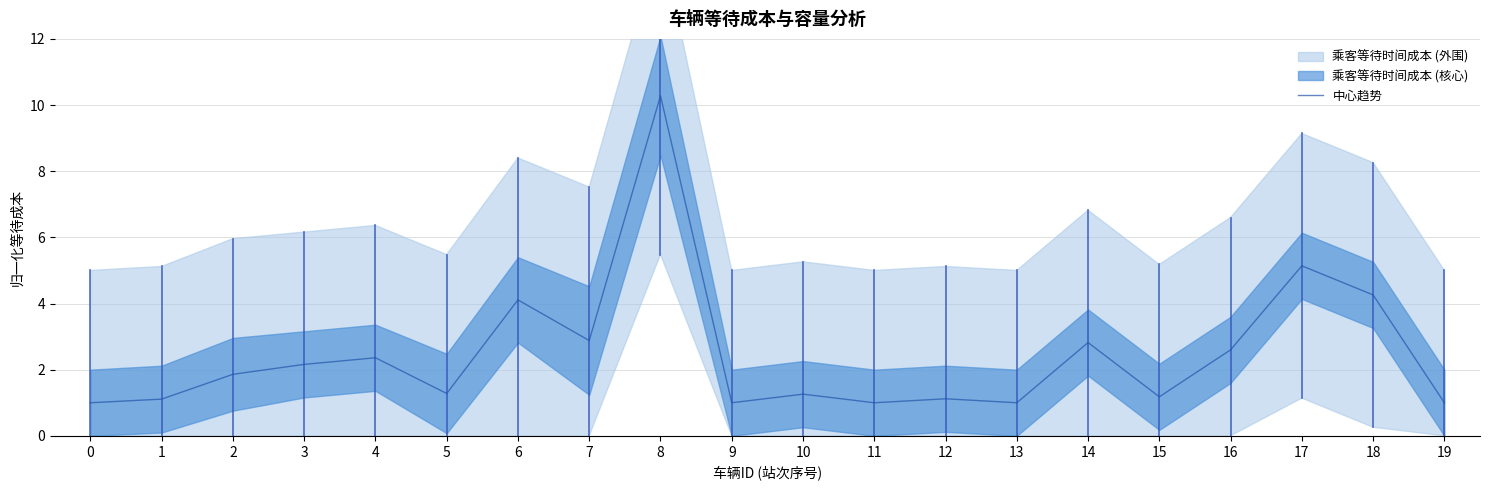

Reading left to right, extract all data points from this chart.

0=1.0	1=1.1	2=1.9	3=2.2	4=2.4	5=1.3	6=4.1	7=2.9	8=10.3	9=1.0	10=1.3	11=1.0	12=1.1	13=1.0	14=2.8	15=1.2	16=2.6	17=5.1	18=4.3	19=1.0